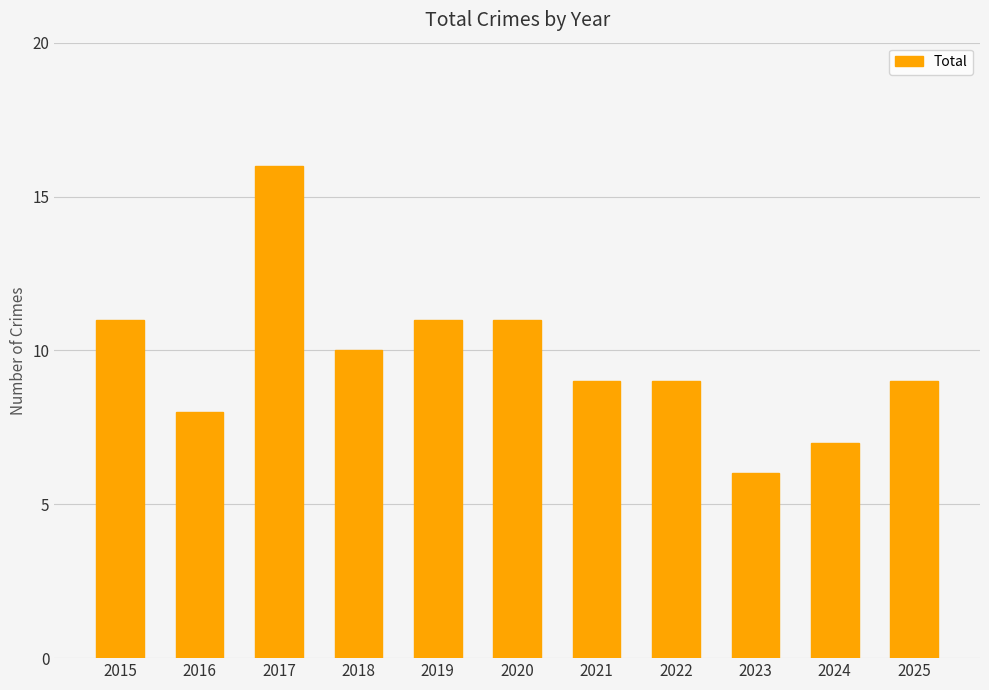

At which label does the data first exceed 9?

2015